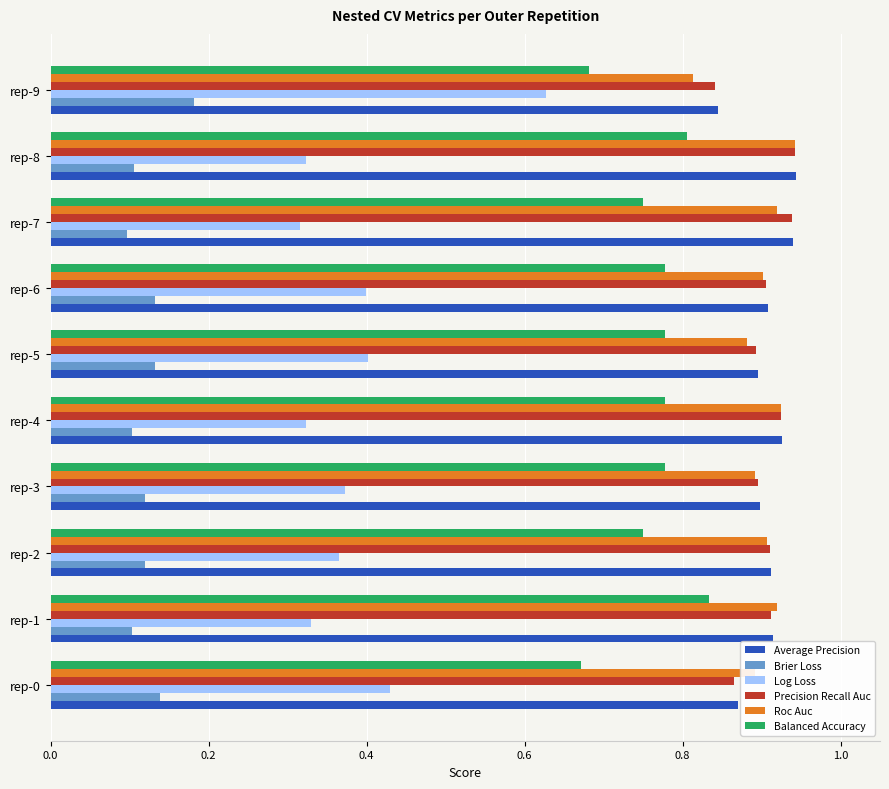

What is the total value across all series at rep-9?

4.0